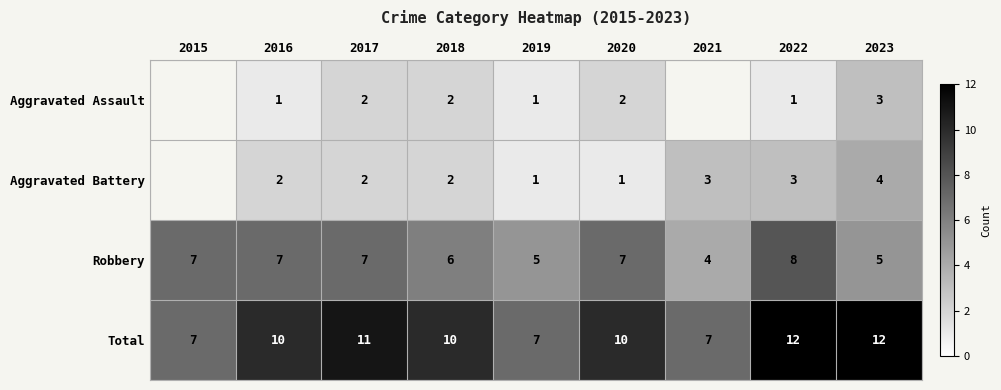

At which label is Robbery closest to 6?

2018